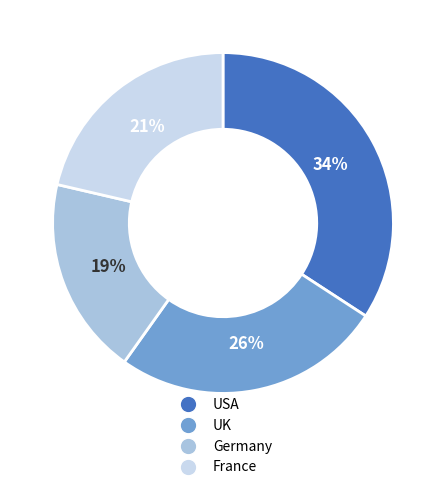

Is there any slice that represents more than half of the pie?

No